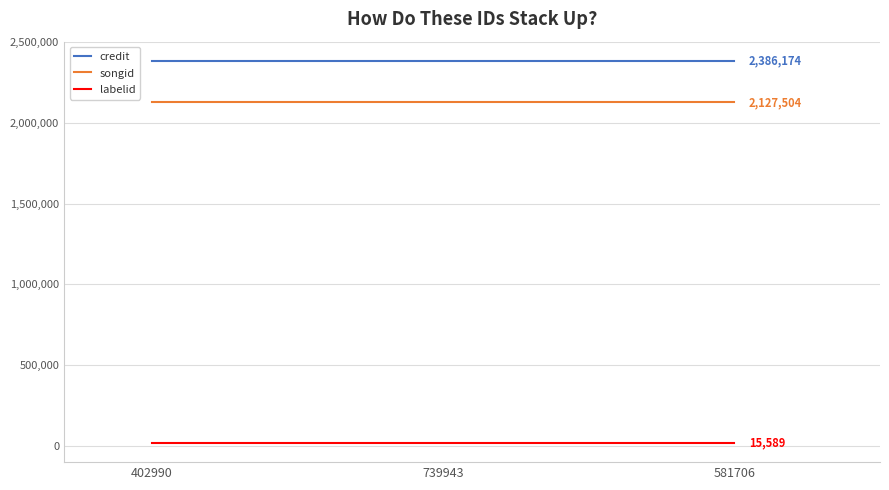

True or false: songid has a value of 2127504 at 581706.

True